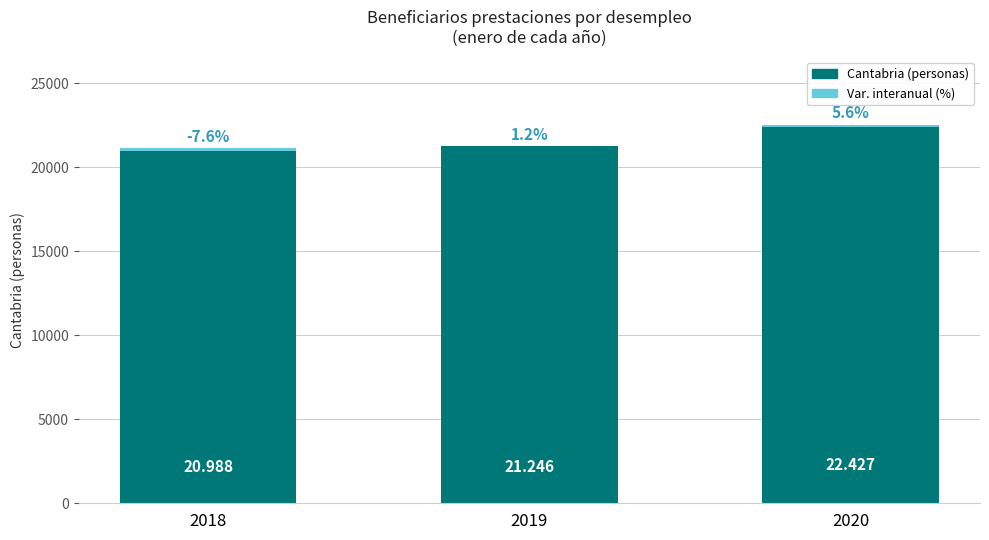

Are the bars grouped side by side (vs. stacked)?

No